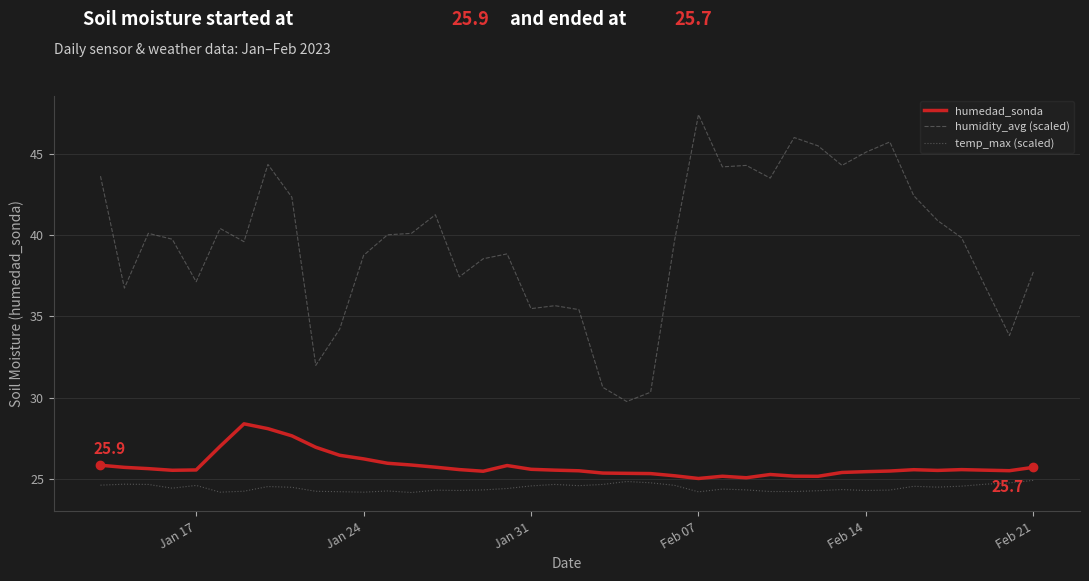

What is the difference between the second highest and minimum values in the humidity_avg (scaled) series?

16.2